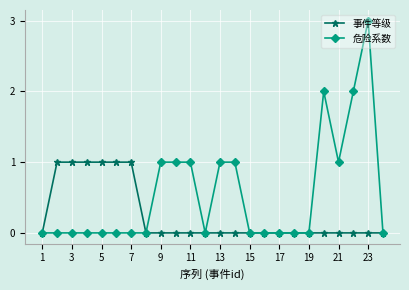

Rank the series by their maximum value, from highest to lowest.

危险系数, 事件等级